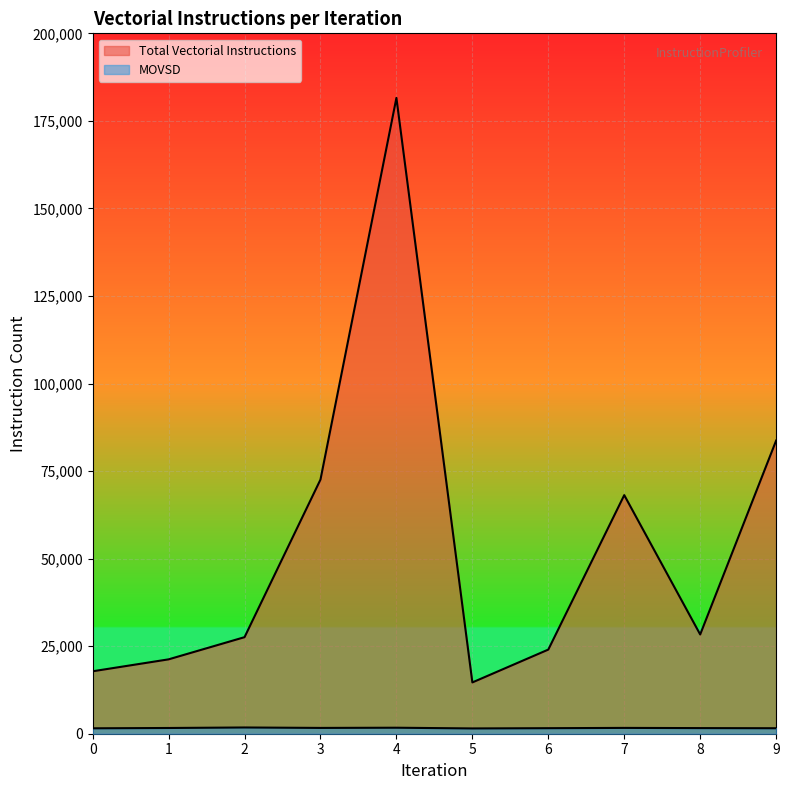

At how many categories does at least one series exceed 129083?

1